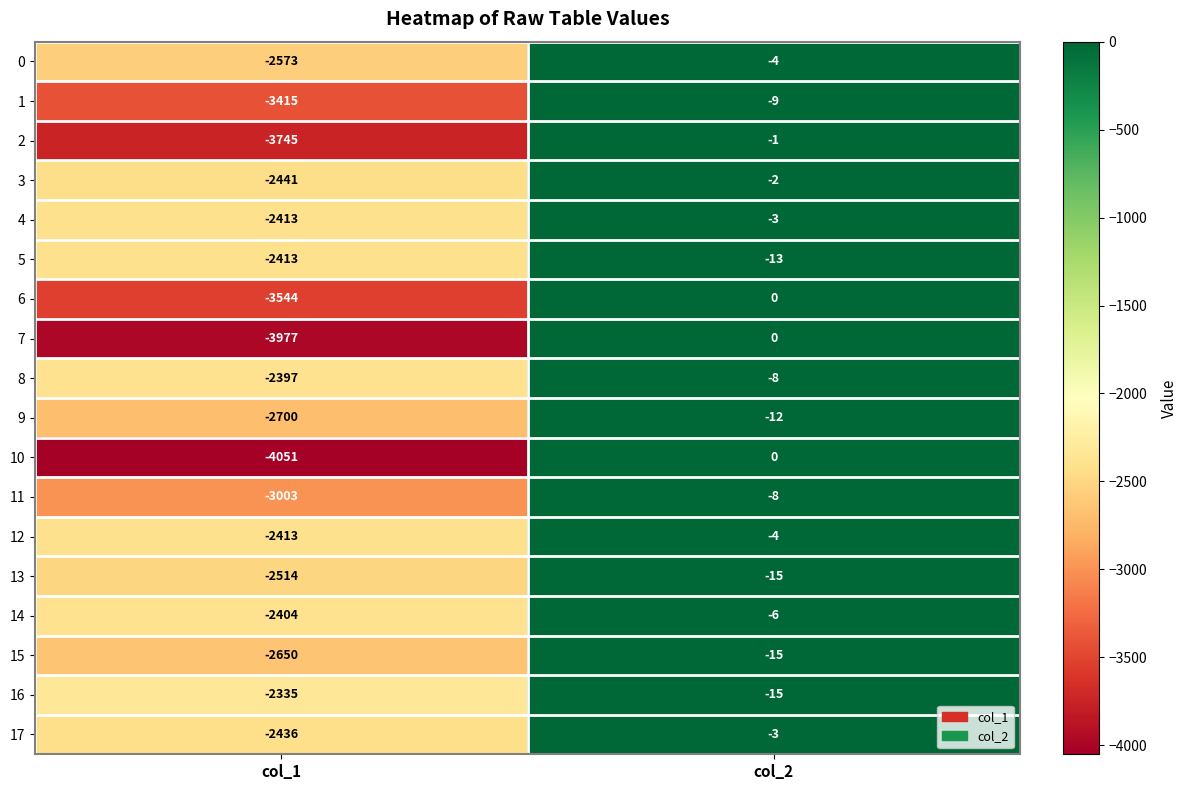

The 1 series shows -12 at col_2. True or false?

False